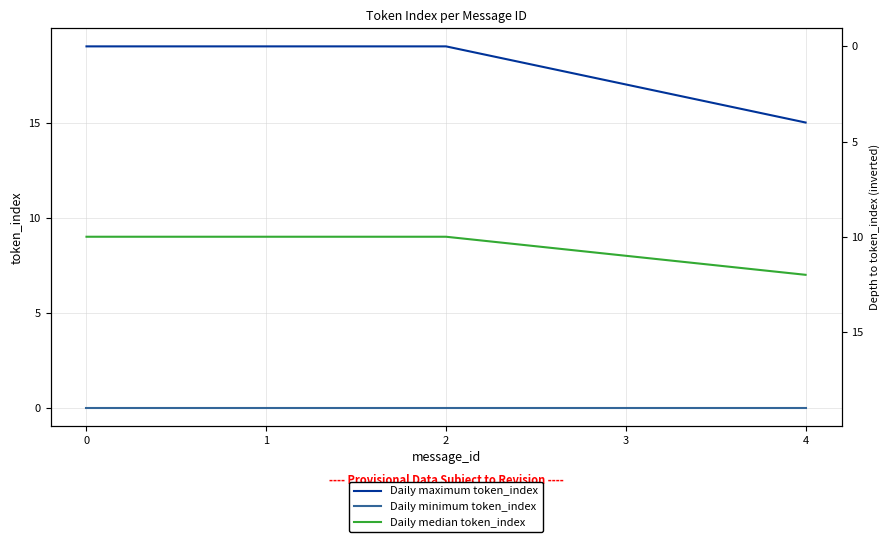

Which series has the largest total across all categories?

Daily maximum token_index